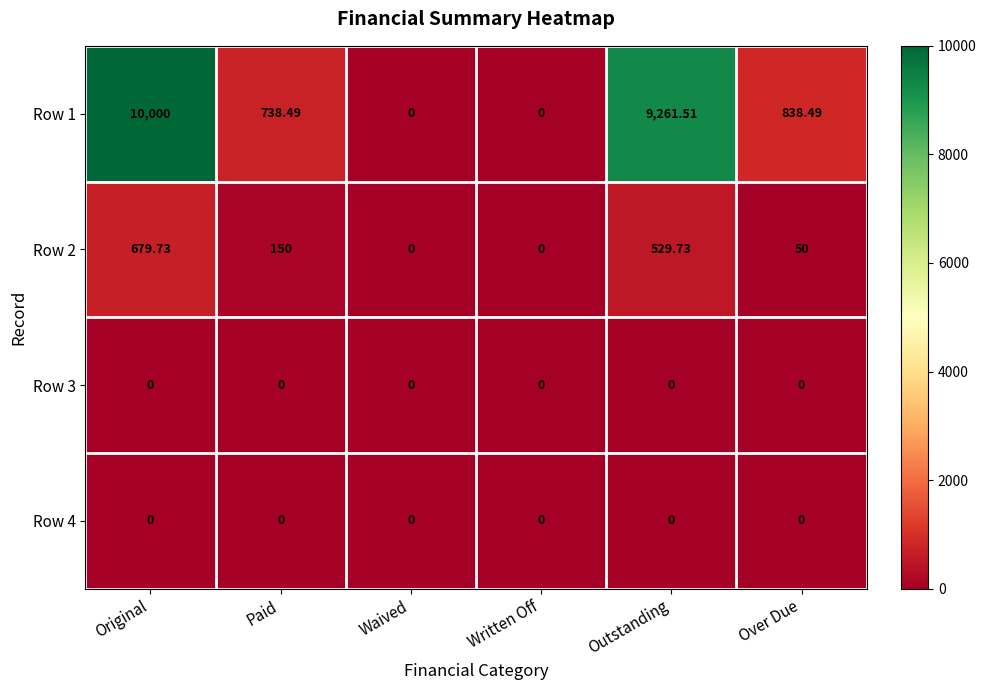

How many series are shown in this chart?

4